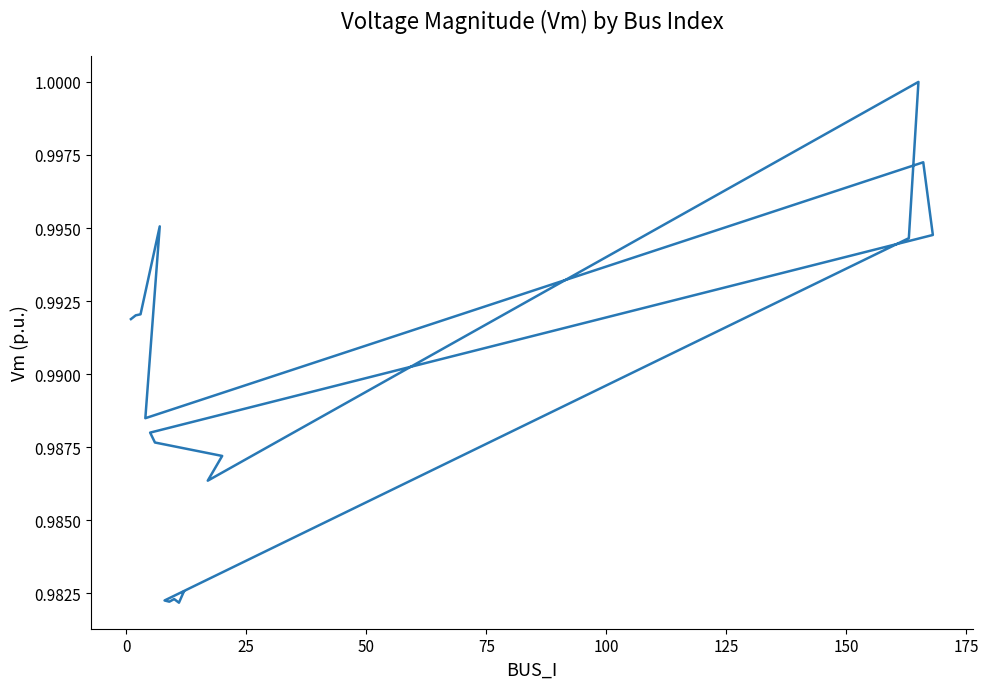

Read the value at 150.

1.0